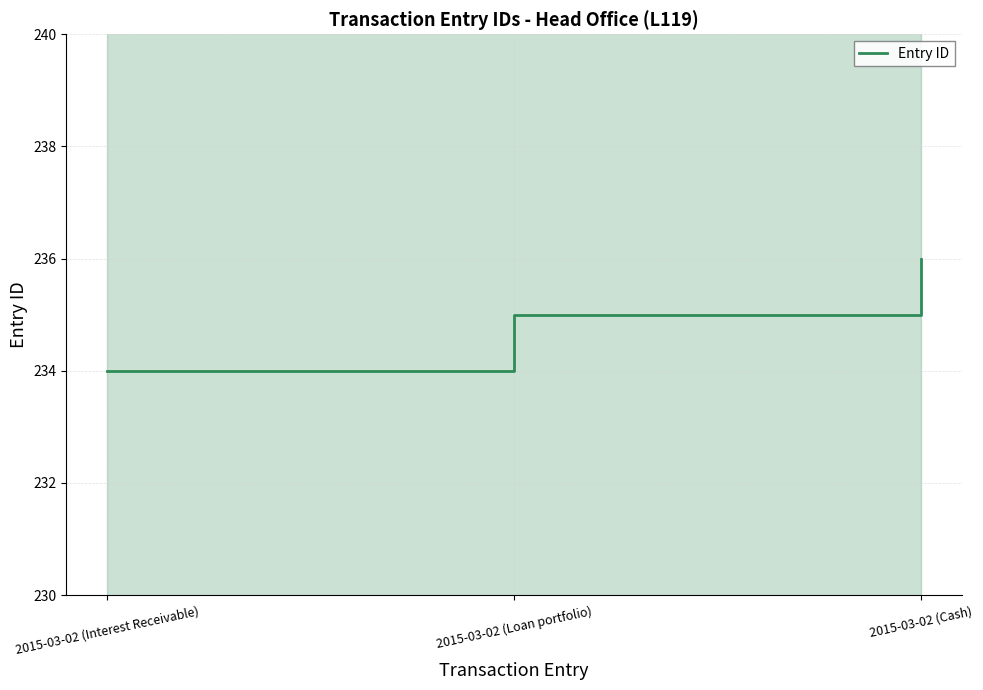

What is the smallest value displayed?

234